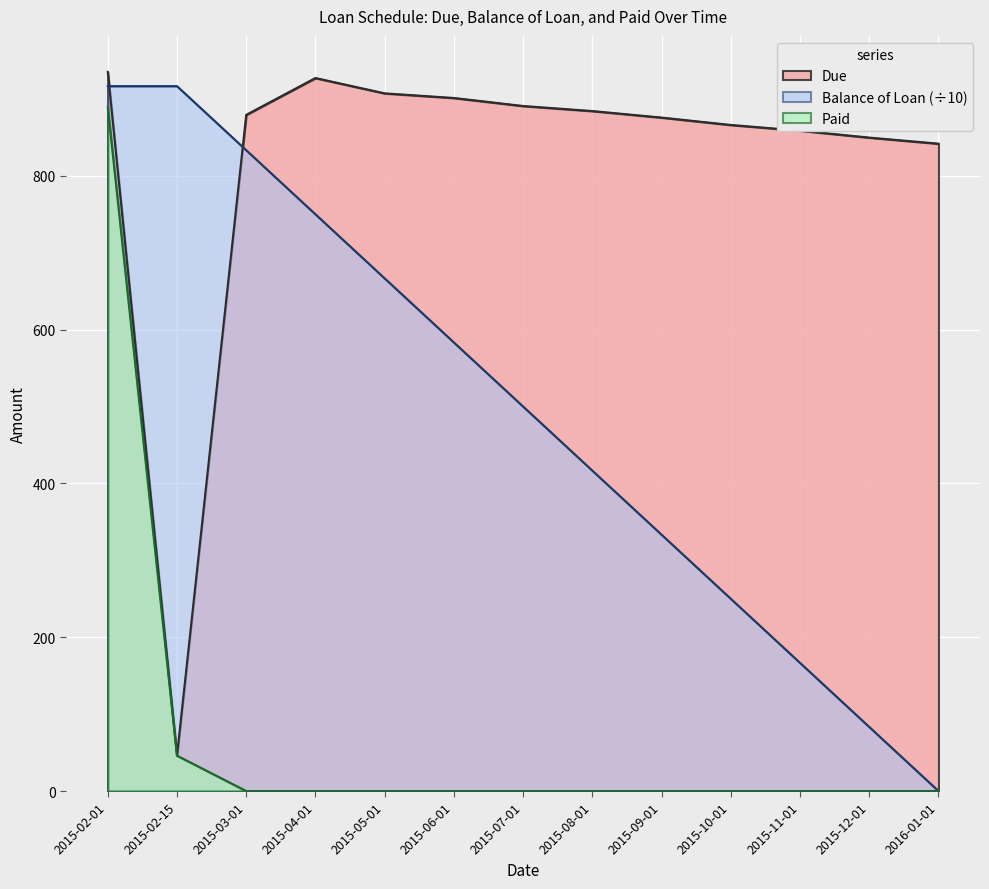

Between 2015-08-01 and 2015-12-01, which is larger?

2015-08-01